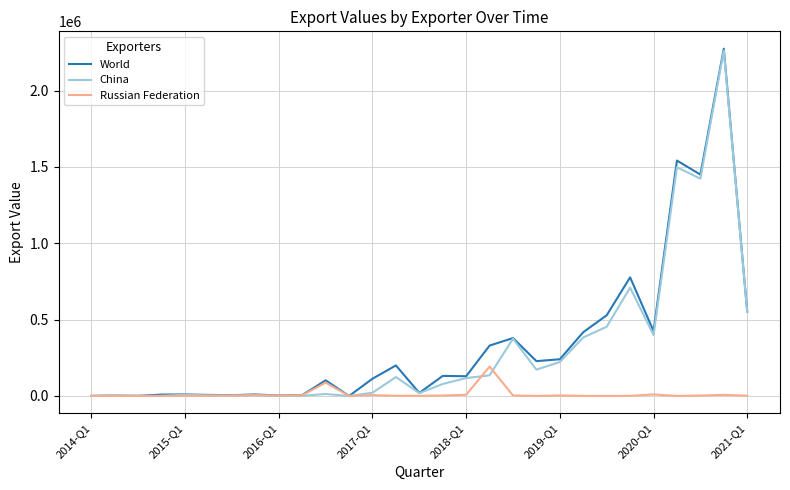

How many lines are shown in the chart?

3